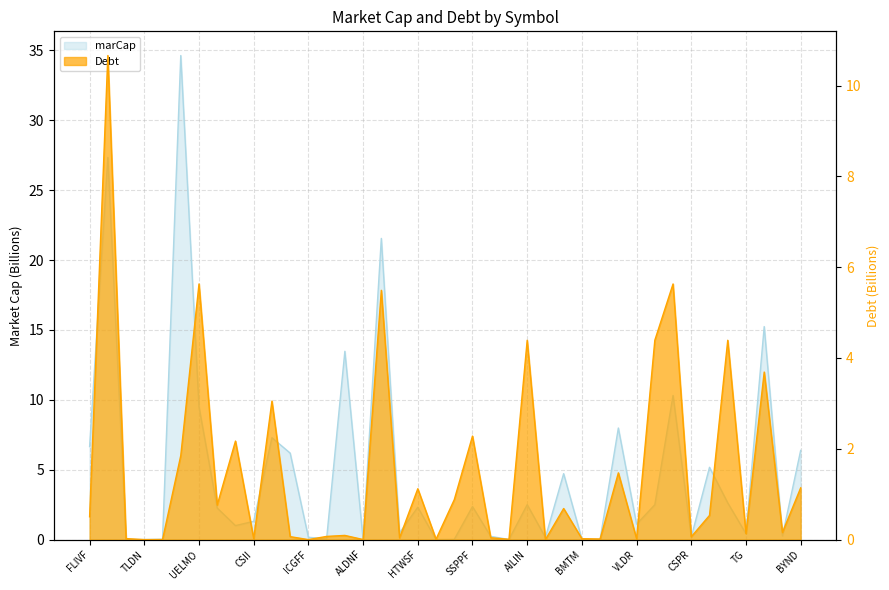

List the series in order of their overall mean, lowest first.

Debt, marCap